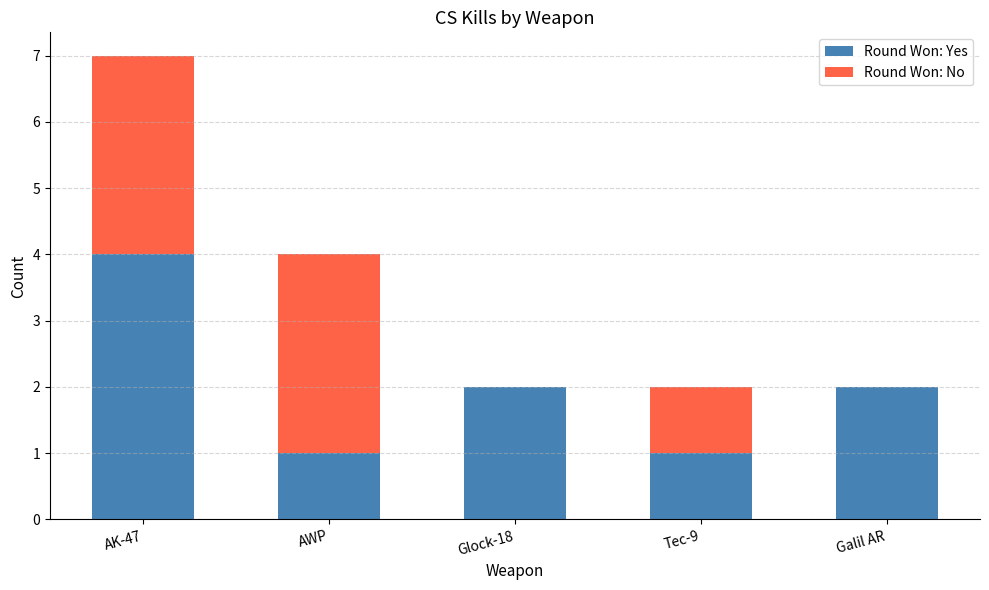

At which category is the sum across all series the highest?

AK-47